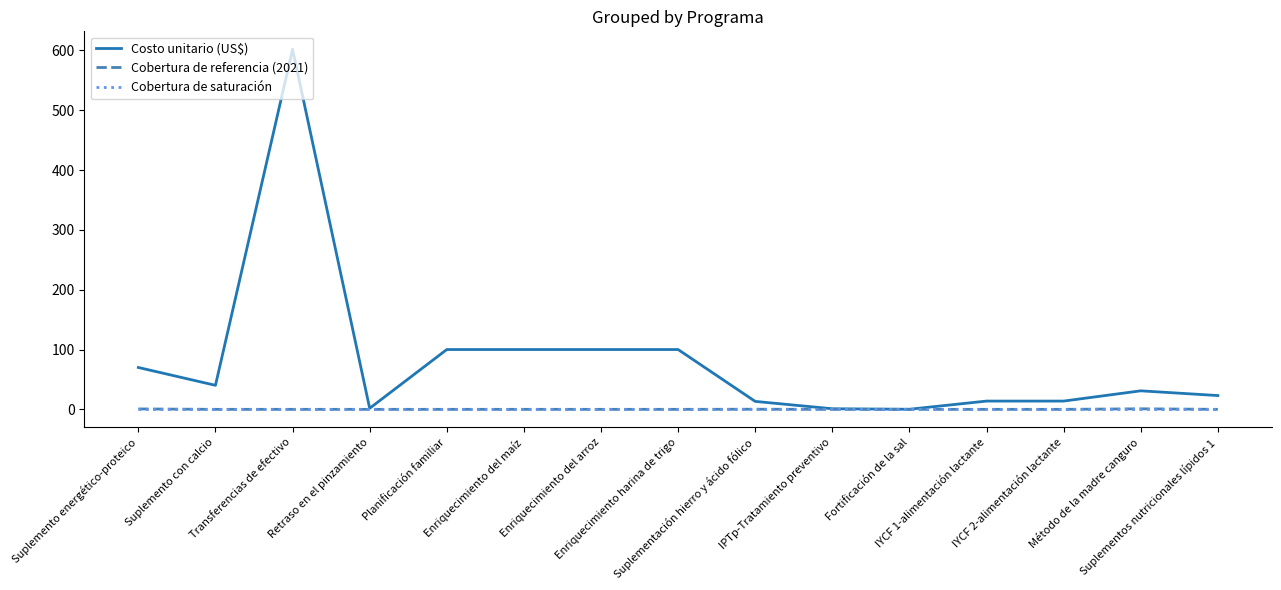

Which series has the largest total across all categories?

Costo unitario (US$)